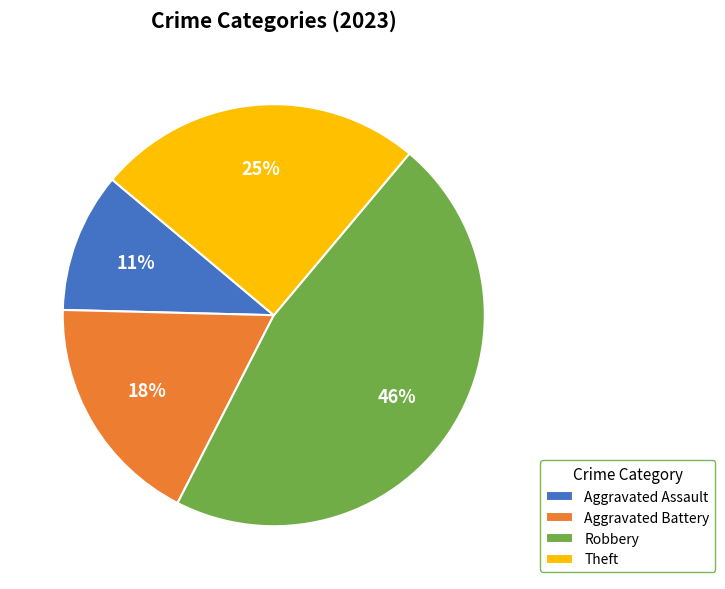

Rank the categories by value from highest to lowest.

Robbery, Theft, Aggravated Battery, Aggravated Assault